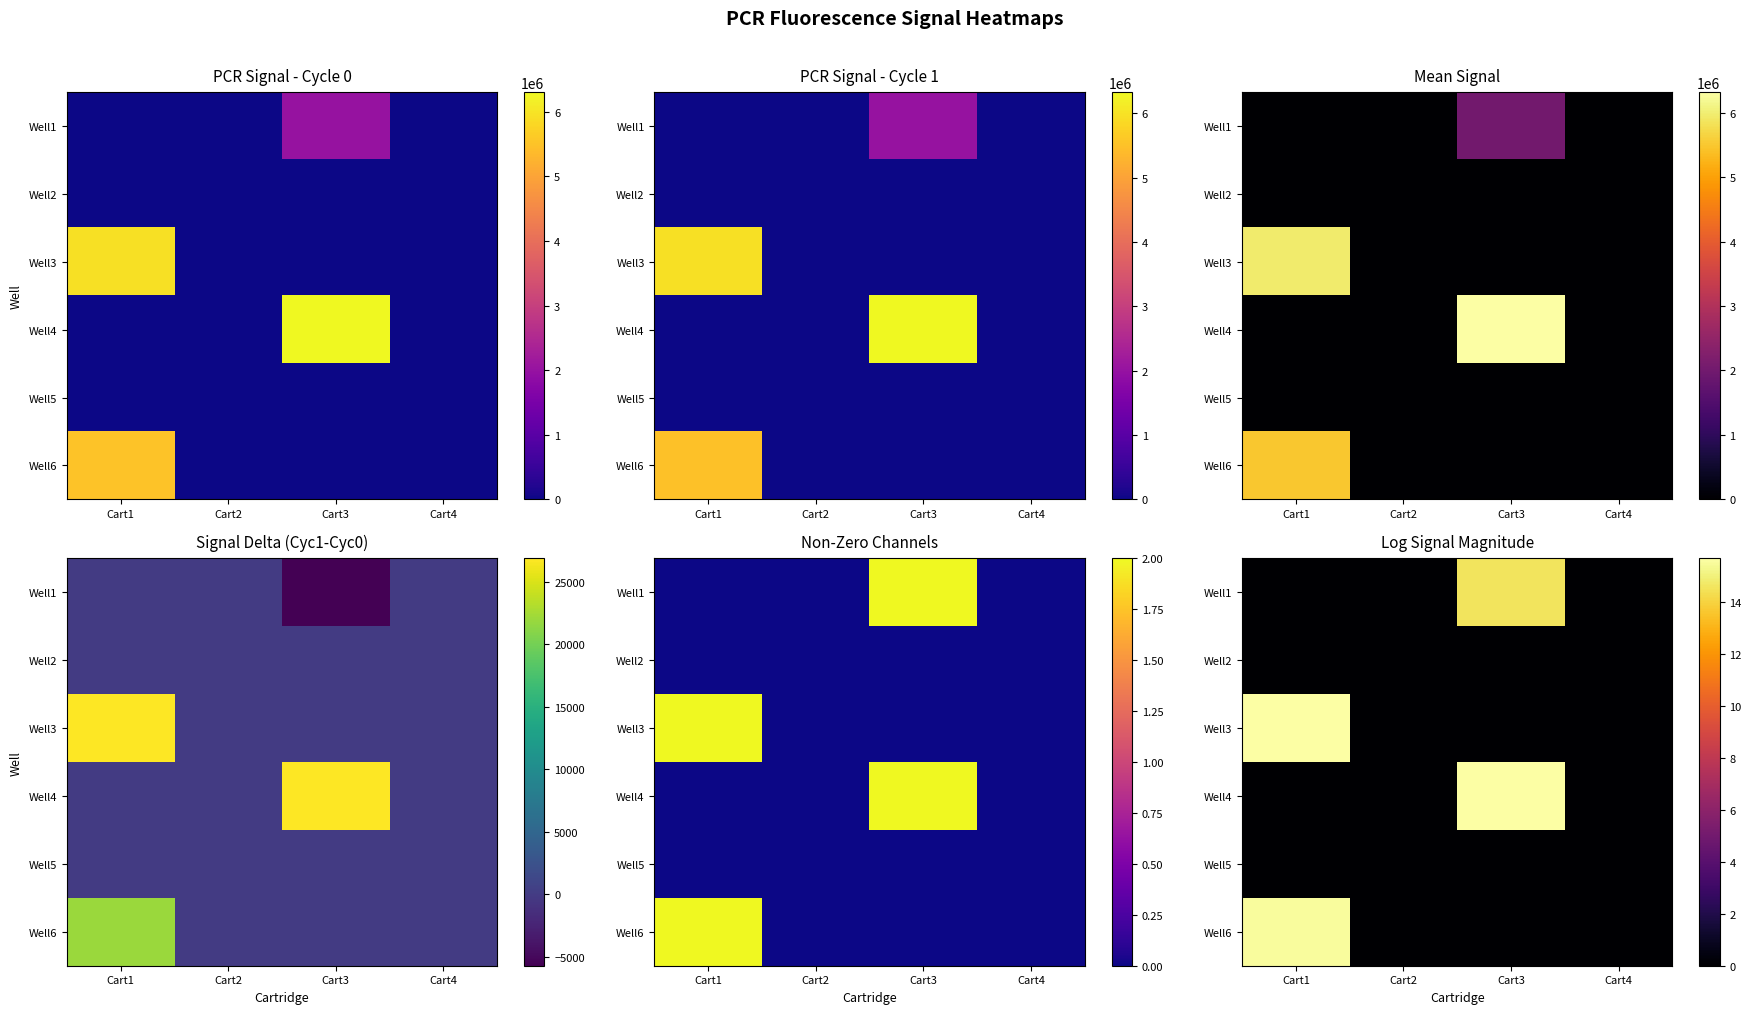

Rank the categories by Well4 value from lowest to highest.

Cart1, Cart2, Cart4, Cart3